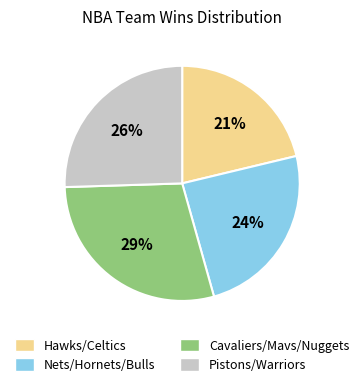

Count the number of slices in the pie.

4